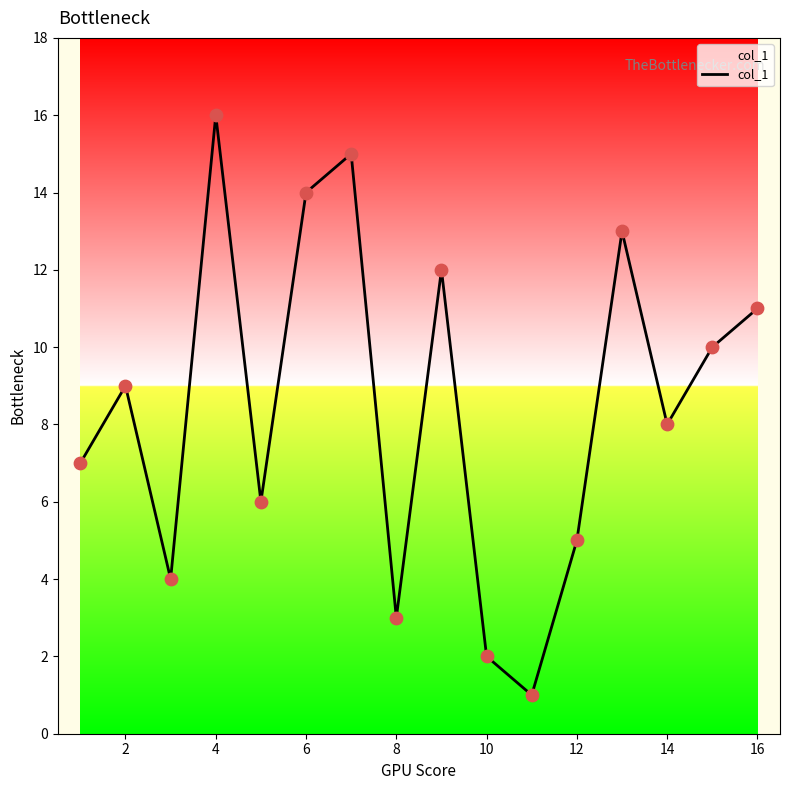

What is the difference between the maximum and minimum values?

15